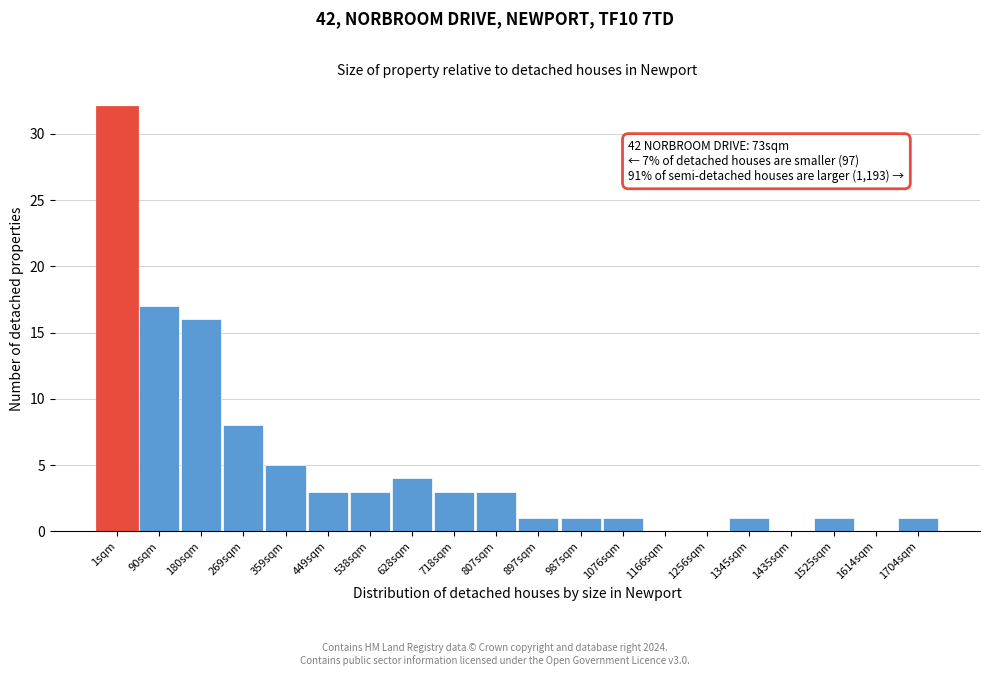

Reading right to left, transcribe all the data shown in this chart.

1704sqm=1	1614sqm=0	1525sqm=1	1435sqm=0	1345sqm=1	1256sqm=0	1166sqm=0	1076sqm=1	987sqm=1	897sqm=1	807sqm=3	718sqm=3	628sqm=4	538sqm=3	449sqm=3	359sqm=5	269sqm=8	180sqm=16	90sqm=17	1sqm=32